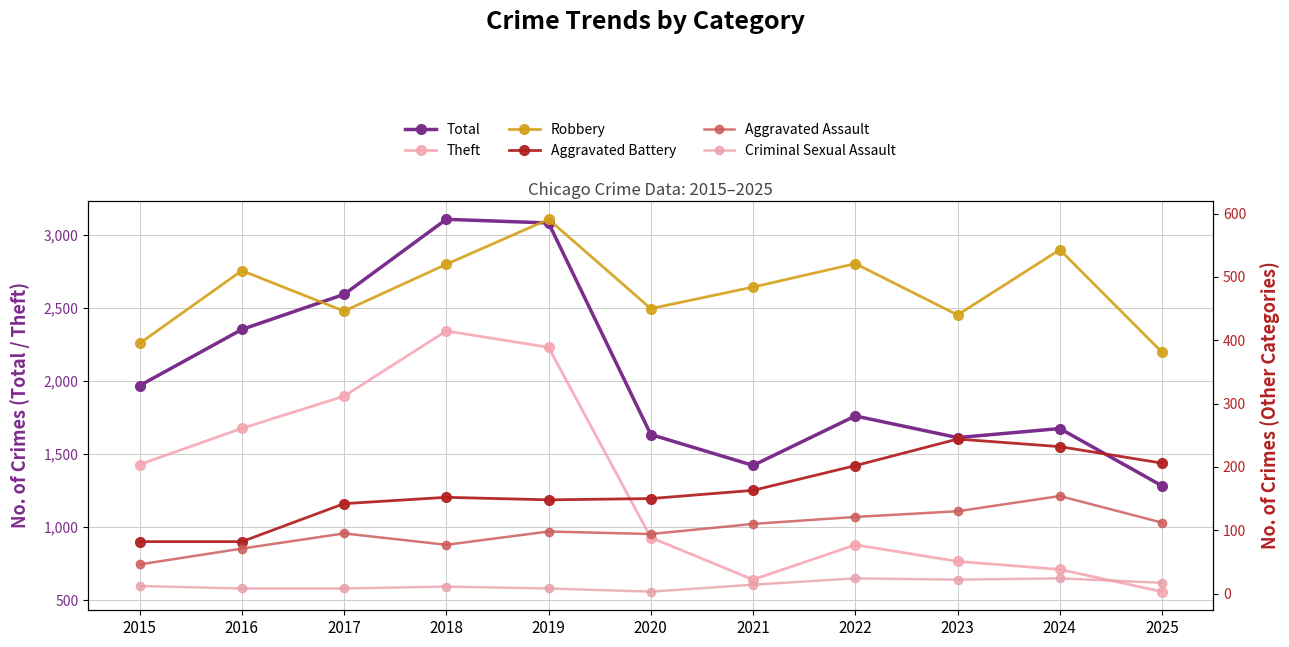

Is the value of Aggravated Battery at 2024 greater than the value of Theft at 2019?

No